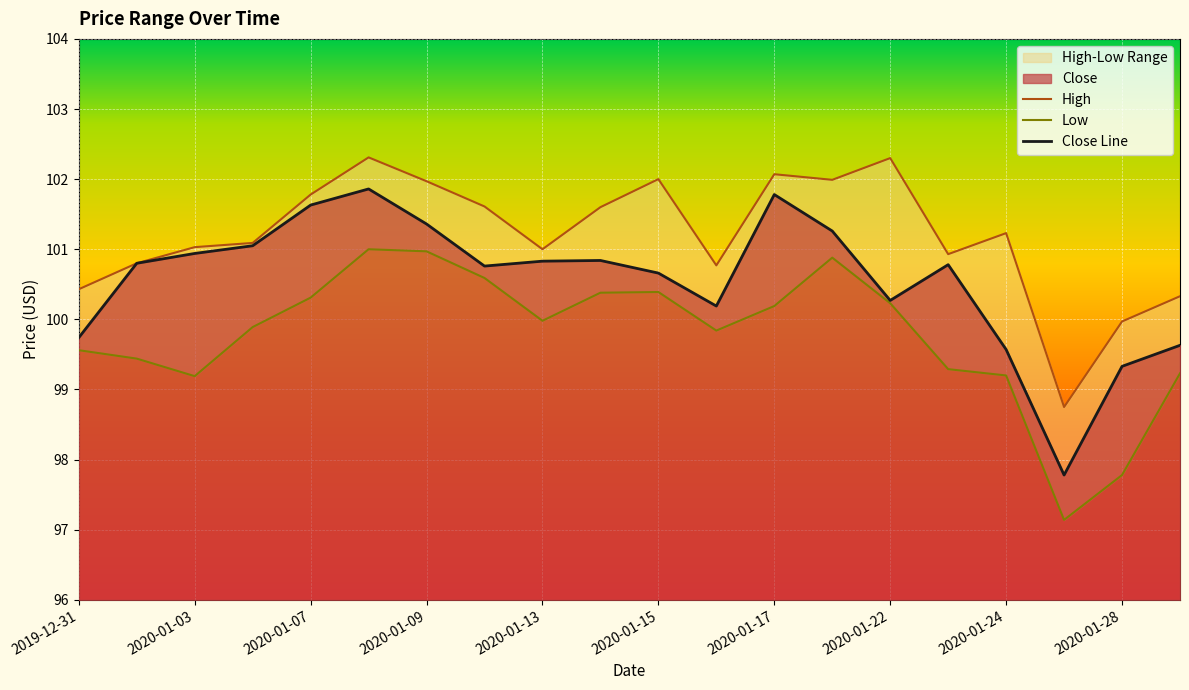

How many values in the Close Line series exceed 100?

15